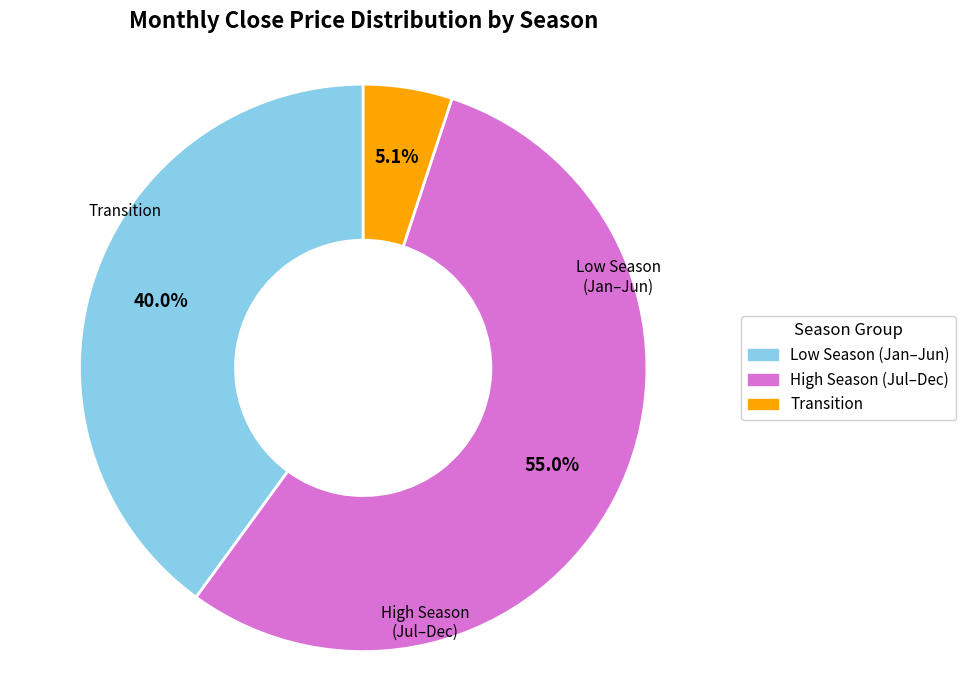

Is there any slice that represents more than half of the pie?

Yes